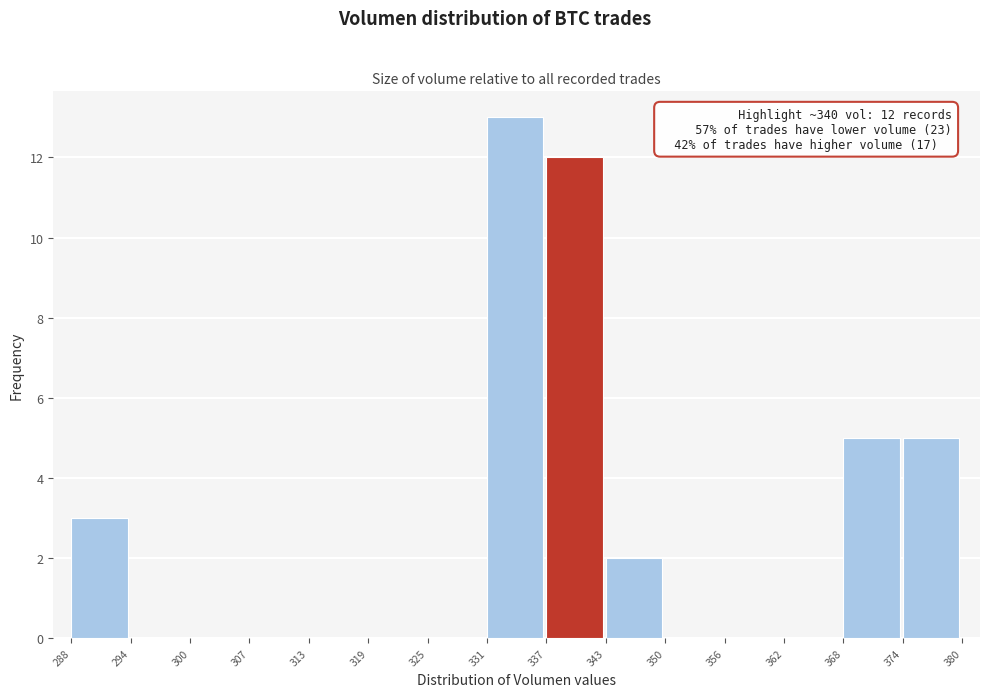

Which range on the x-axis has the tallest bar?

331 to 337